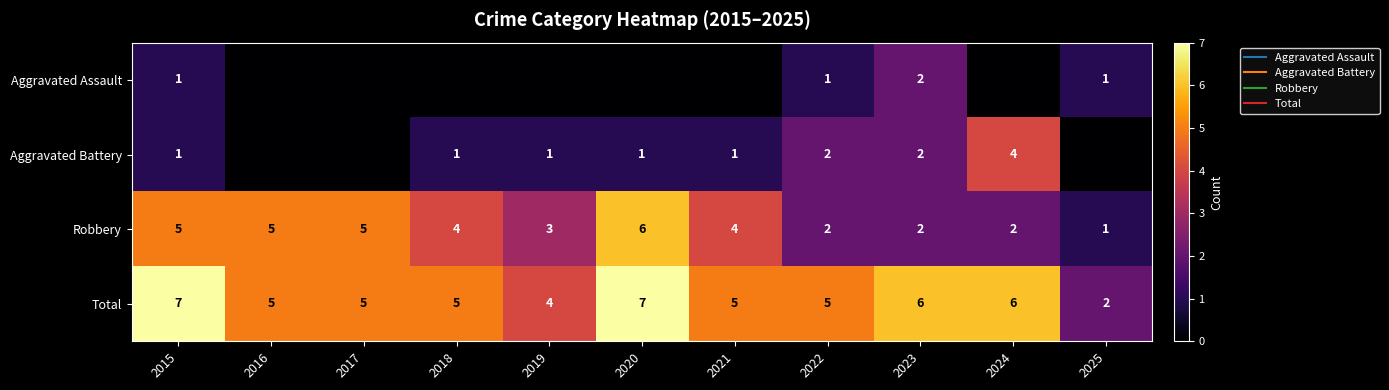

Which category has the lowest value in the Aggravated Battery series?

2016